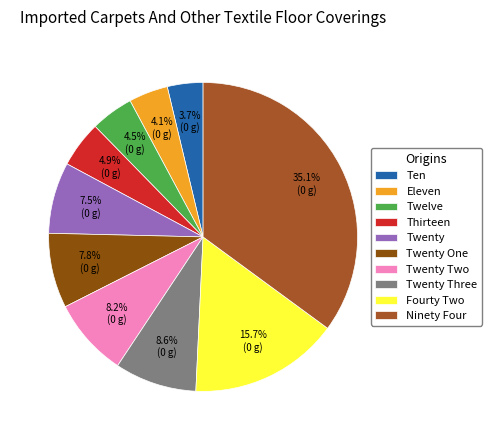

Count the number of slices in the pie.

10